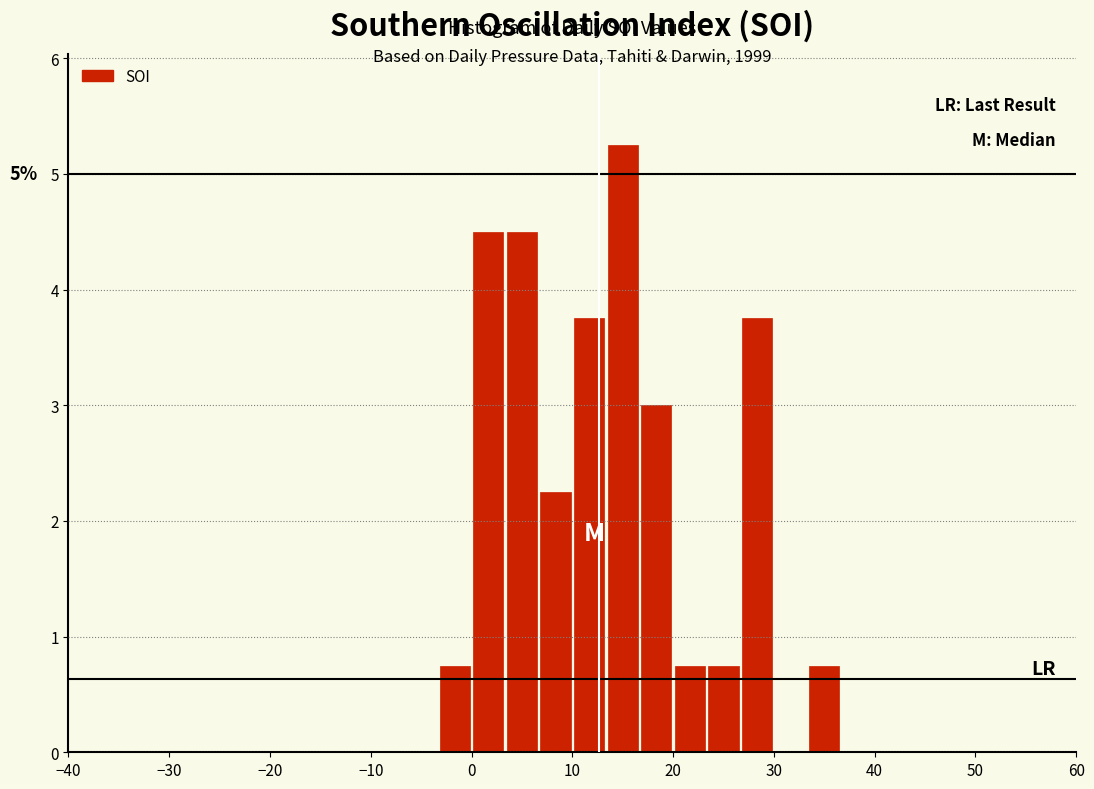

Around what value on the x-axis is the tallest bar? Give the approximate position of its centre, as read against the axis.

15